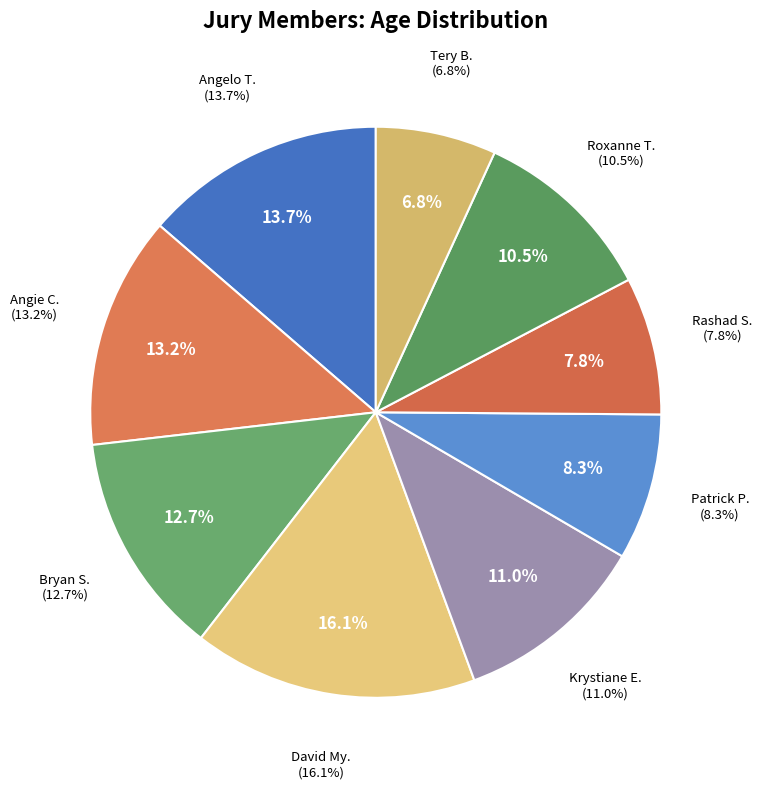

To the nearest percent, what percentage of the pie is Roxanne T.?

10%